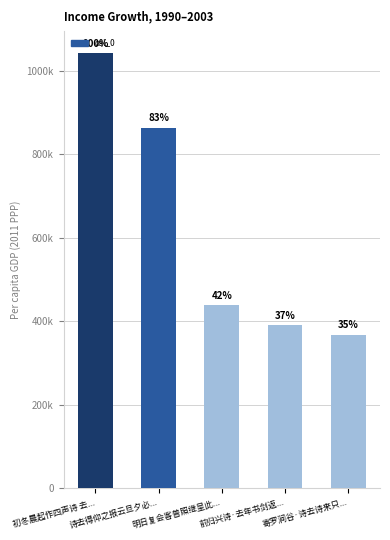

The value at 诗去得仰之报云旦夕必... is 863136. True or false?

True